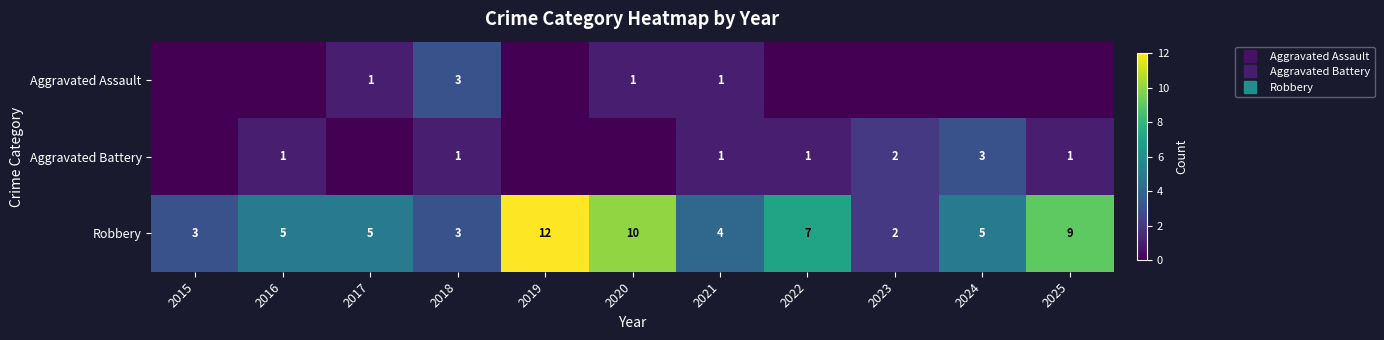

At which label does Aggravated Battery first exceed 1?

2023